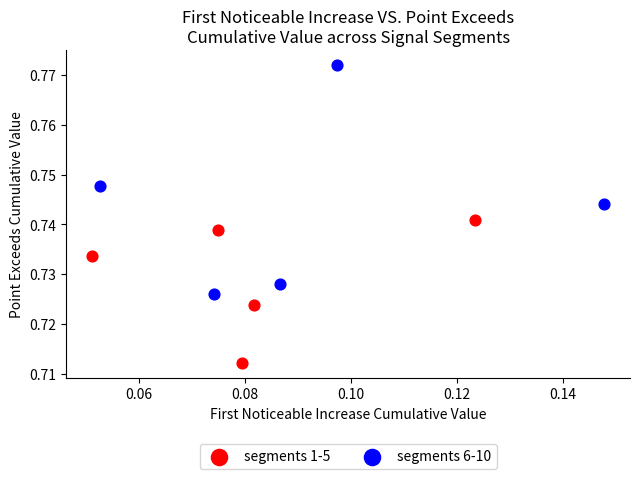

Which series contains the lowest Y value?

segments 1-5